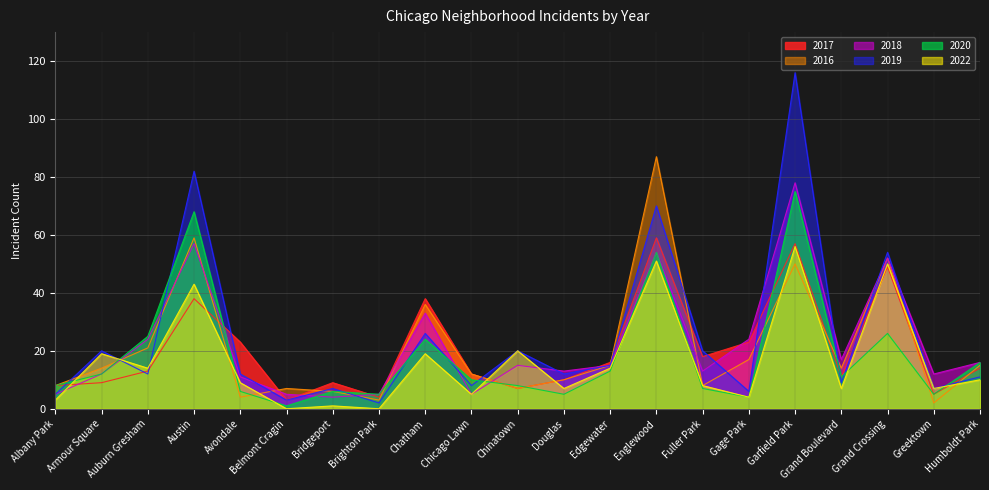

Is it true that 2022 equals 7 at Douglas?

True